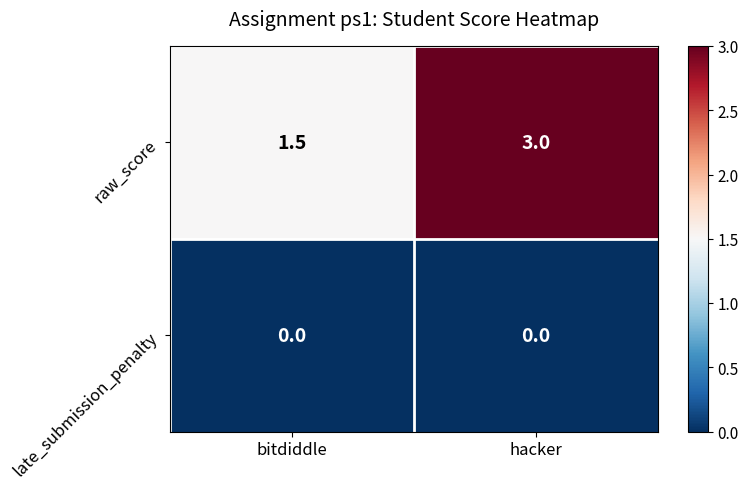

Which series has the largest total across all categories?

raw_score